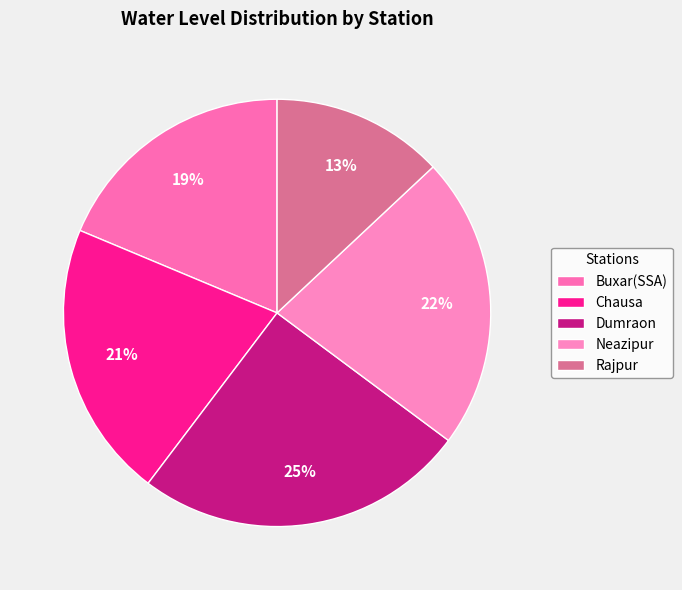

What is the total percentage of Rajpur and Dumraon?

38.2%